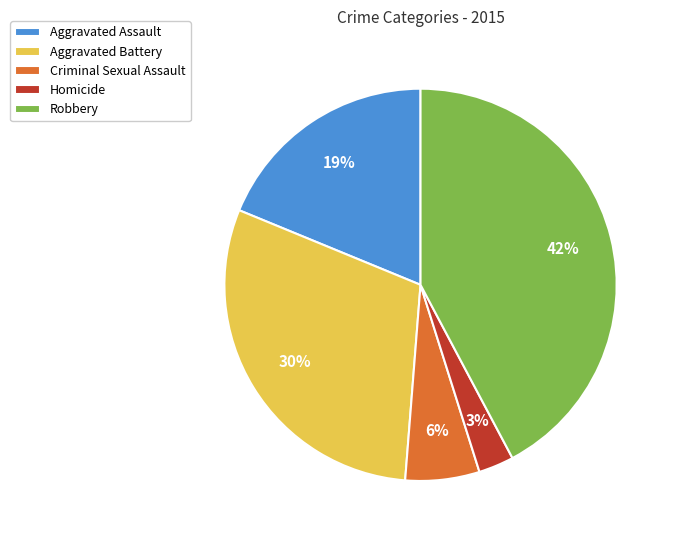

To the nearest percent, what is the difference between the Aggravated Battery and Aggravated Assault slice percentages?

11%